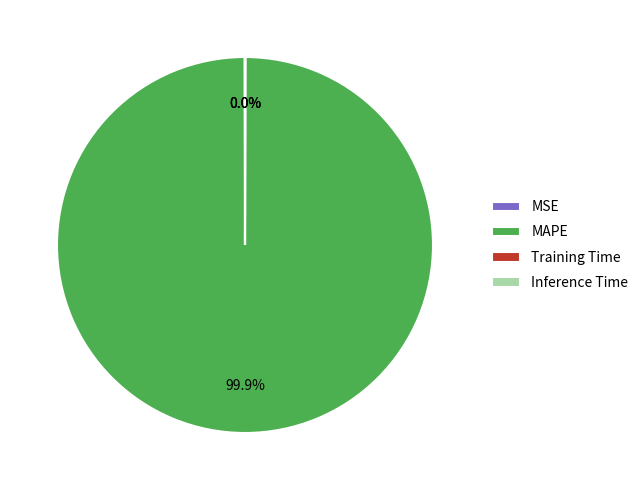

What is the largest slice in the pie chart?

MAPE